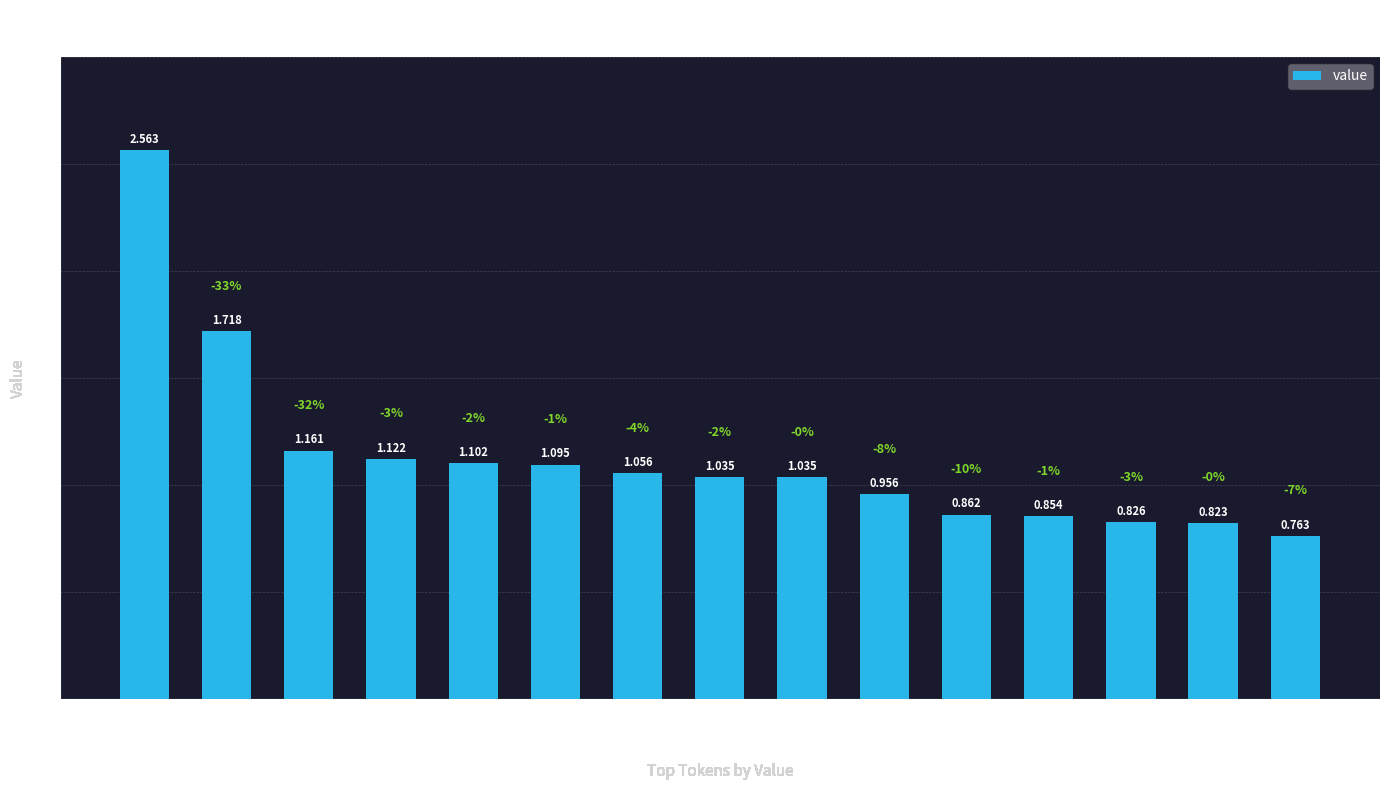

What is the sum of the values at internet and ge?

1.7